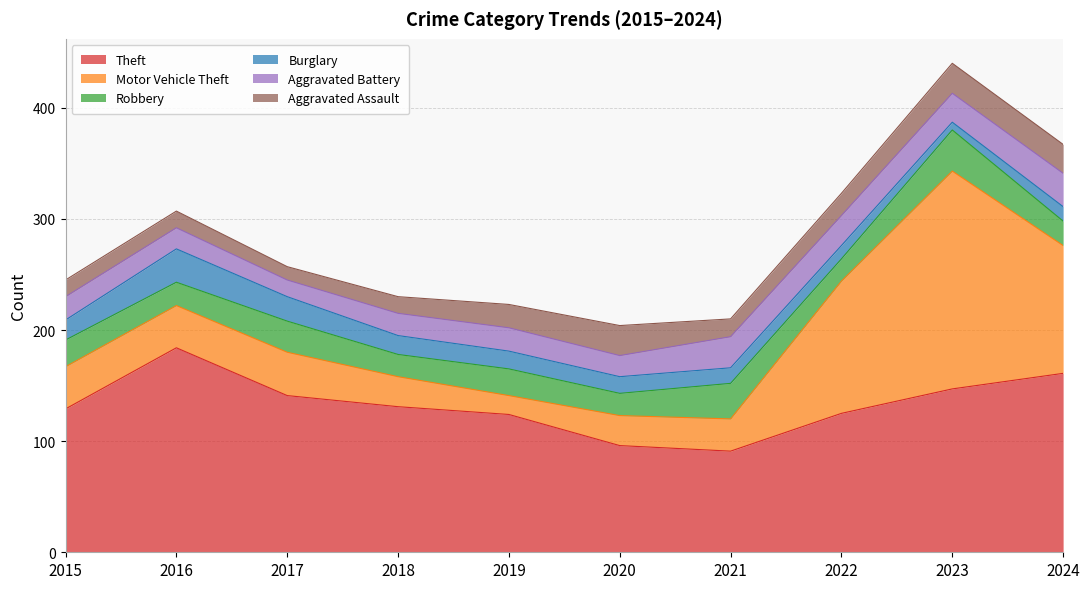

Which series changed the most between 2015 and 2023?

Motor Vehicle Theft